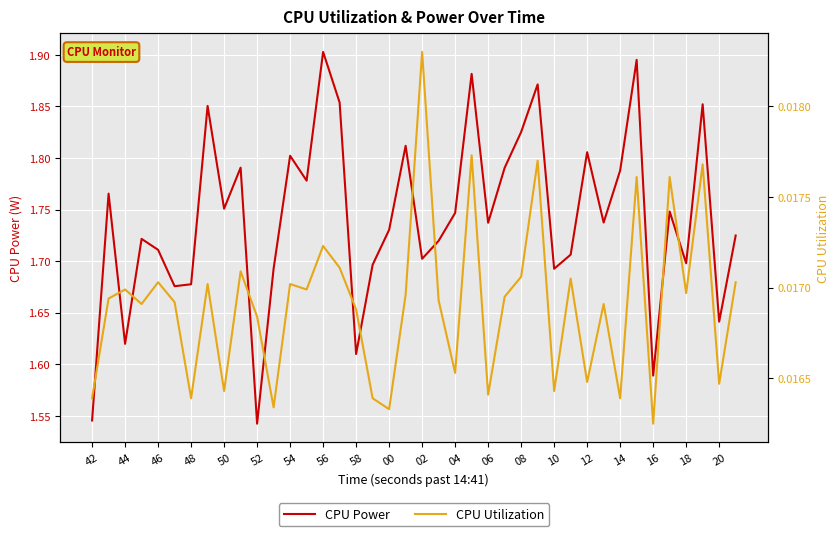

True or false: CPU Power has a value of 0.6 at 20.

False